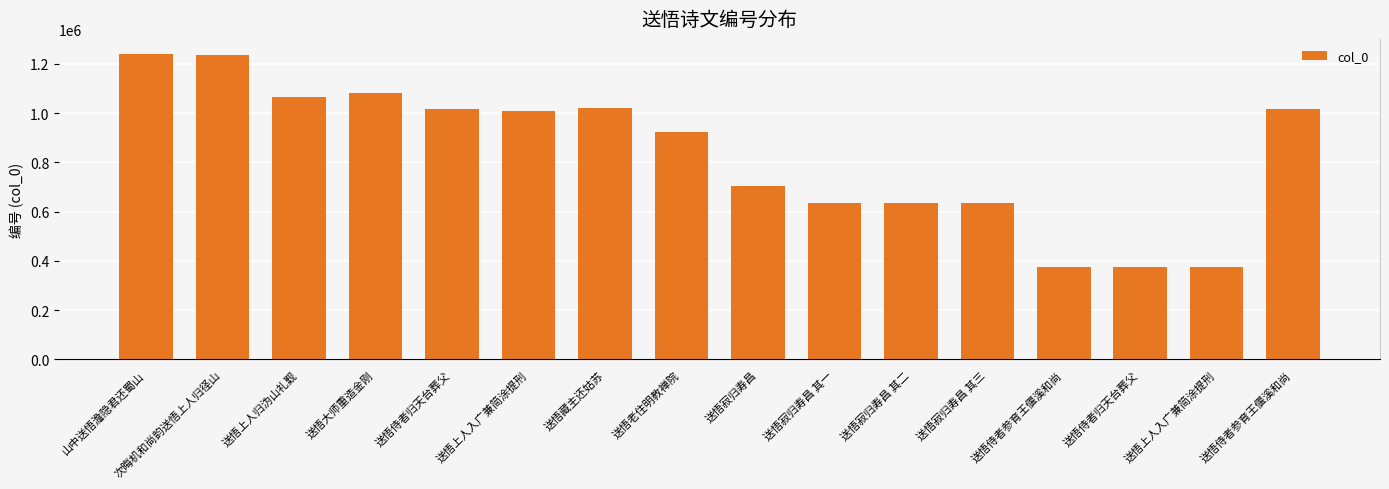

Reading right to left, list all the values displayed in this chart.

1017394	373963	376420	376389	634490	634489	634488	703370	925566	1020021	1009412	1017393	1082813	1063869	1234859	1239970